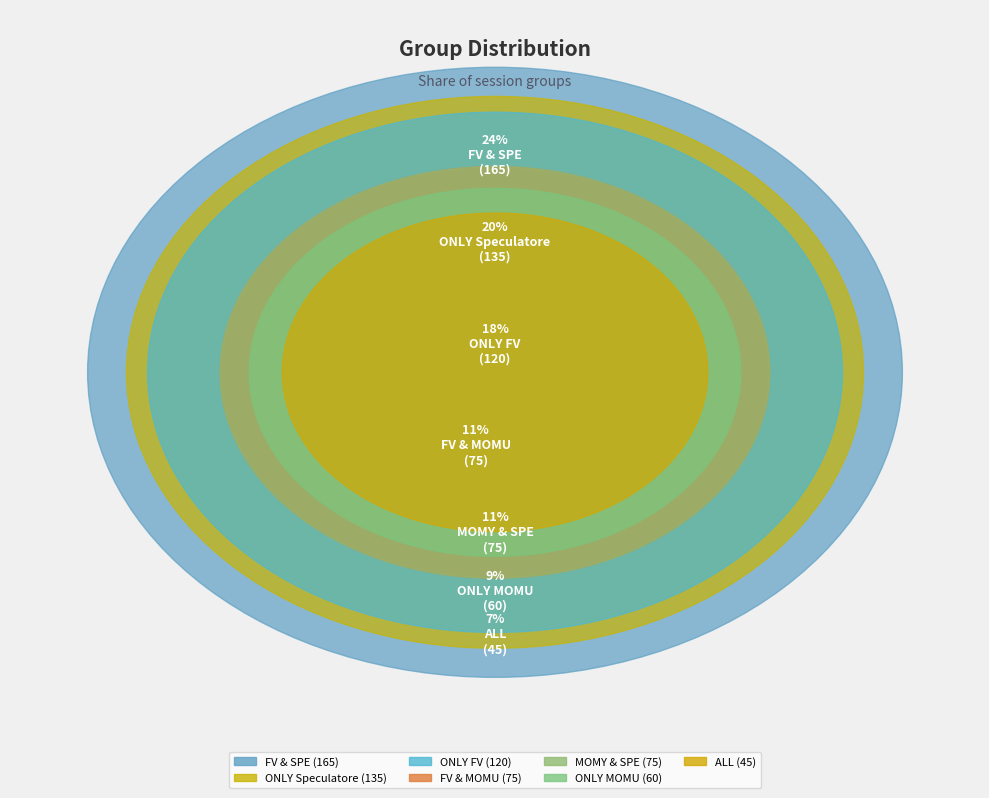

True or false: FV & SPE accounts for 24% of the total.

True